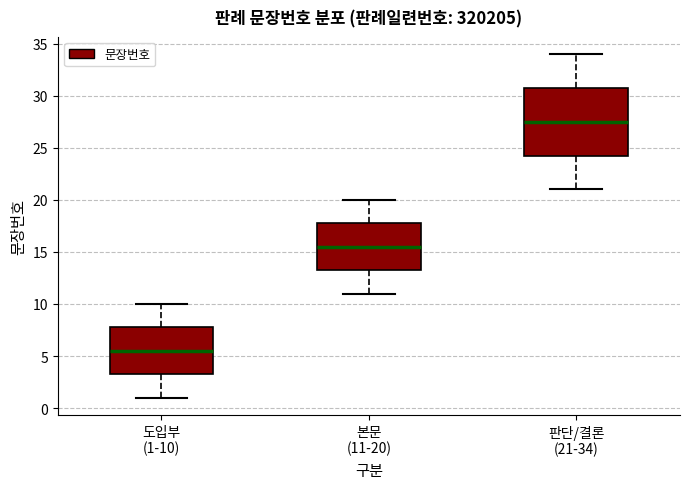

Which box is the tallest, from its lower edge to its upper edge?

판단/결론 (21-34)